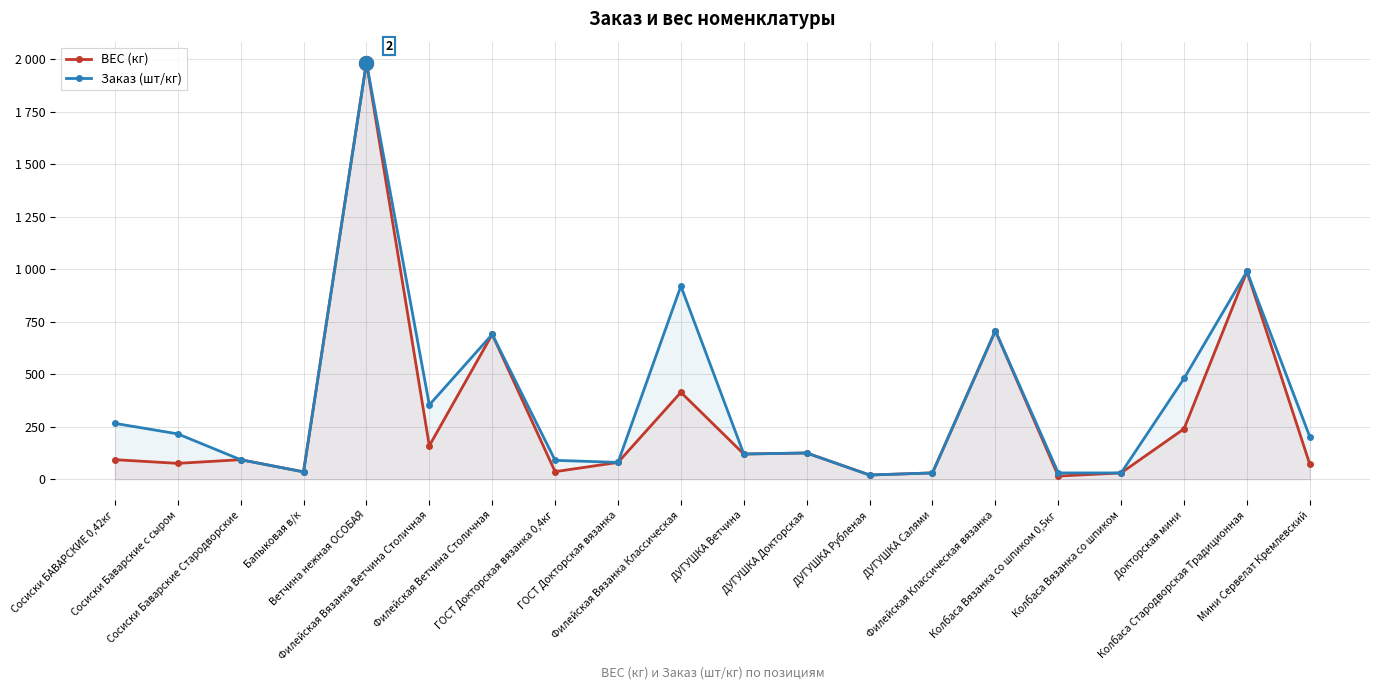

How many lines are shown in the chart?

2